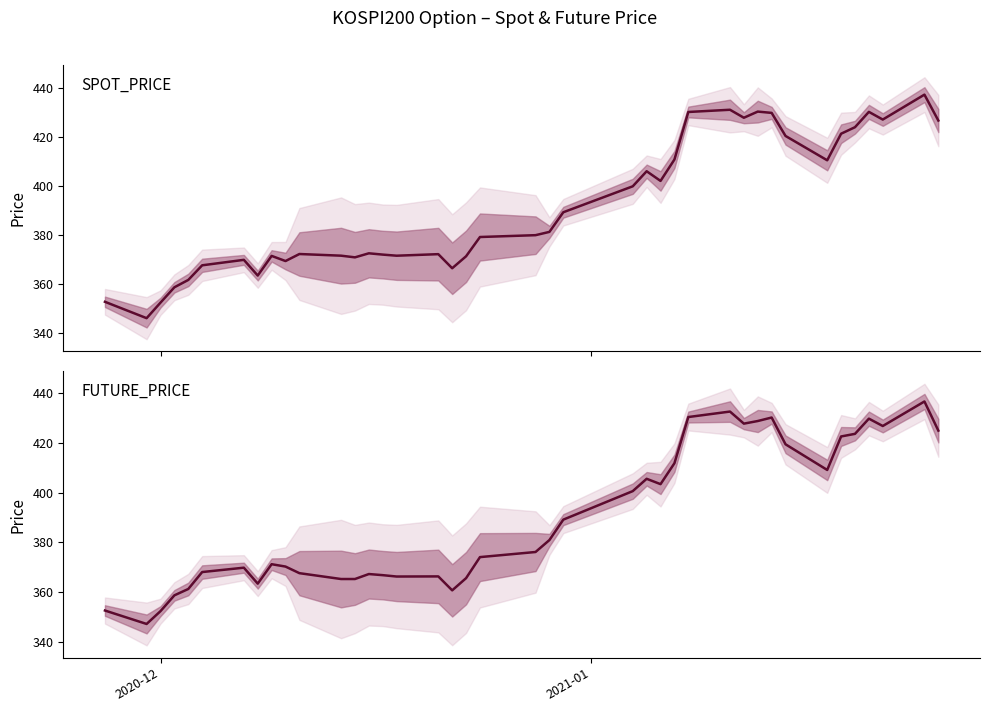

Does the chart have visible grid lines?

No